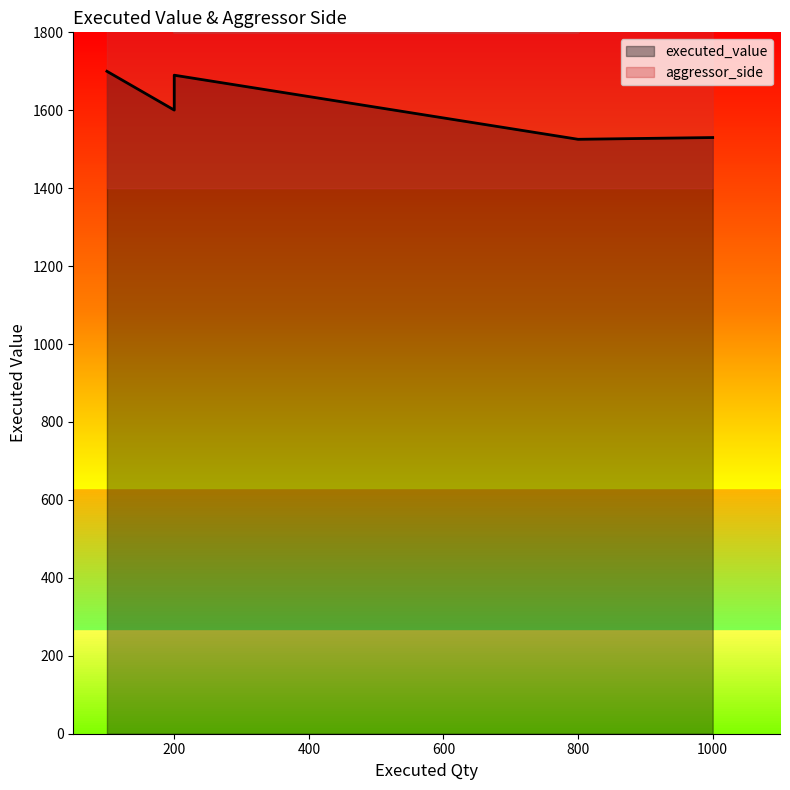

What is the average value of the aggressor_side series?

1.6